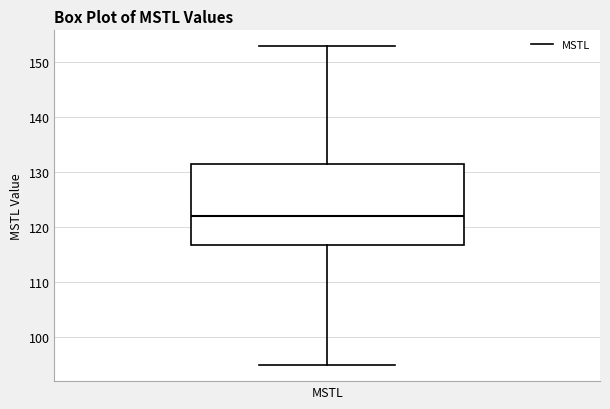

Transcribe this box plot: give where the median line is, the range the box spans, and where the two whiskers end, as read against the y-axis. The values are not printed on the chart, so give them approximately, as read against the axis.

median 122, box 117 to 131, whiskers 95 to 153